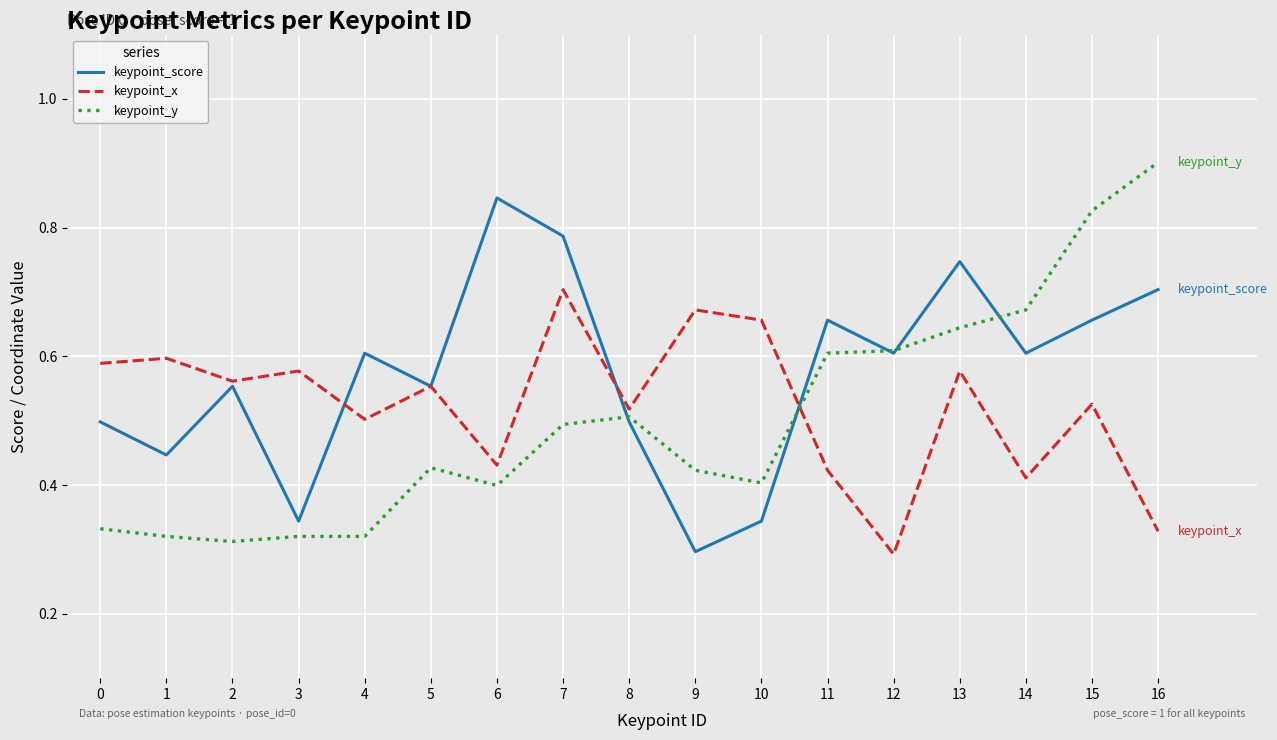

Where do keypoint_x and keypoint_y first cross each other?

10 and 11